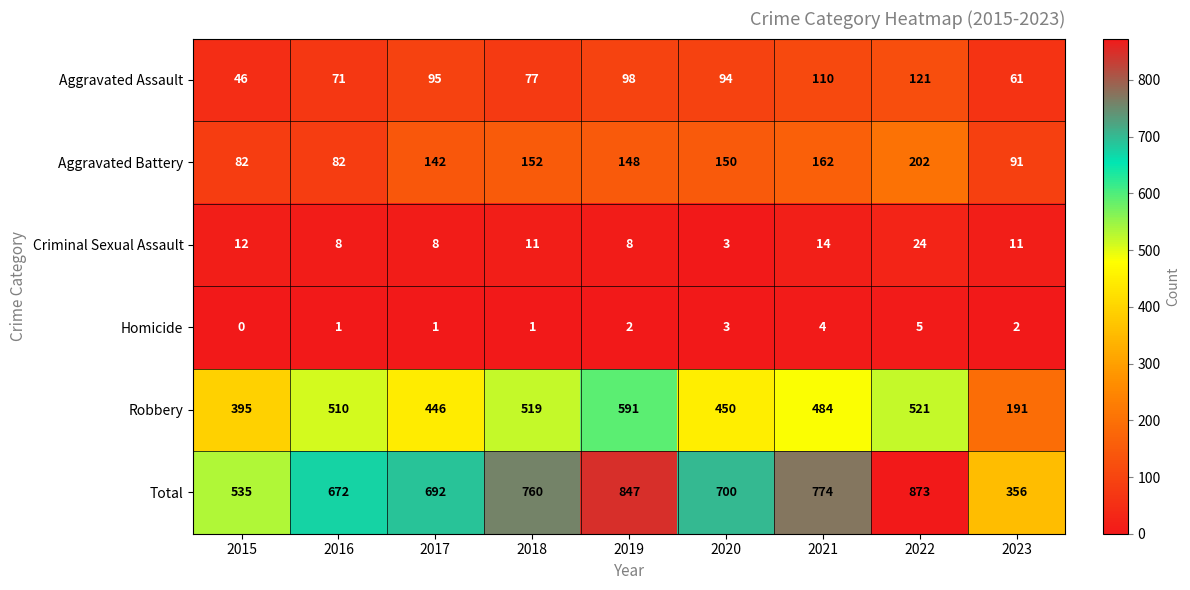

How many distinct data groups are displayed?

6